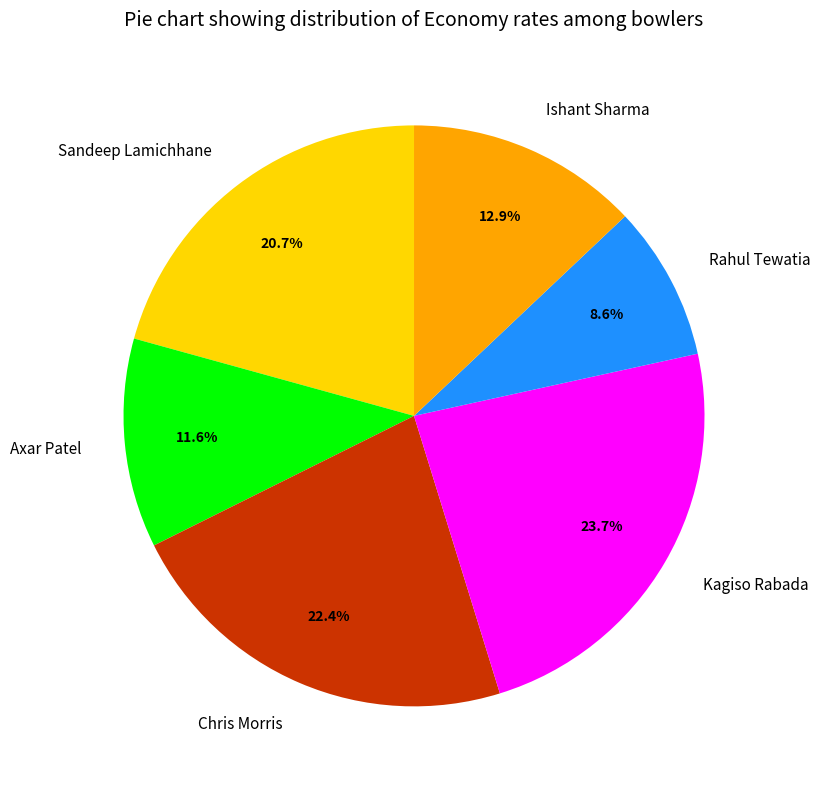

Combined, do Chris Morris and Kagiso Rabada account for over 50%?

No